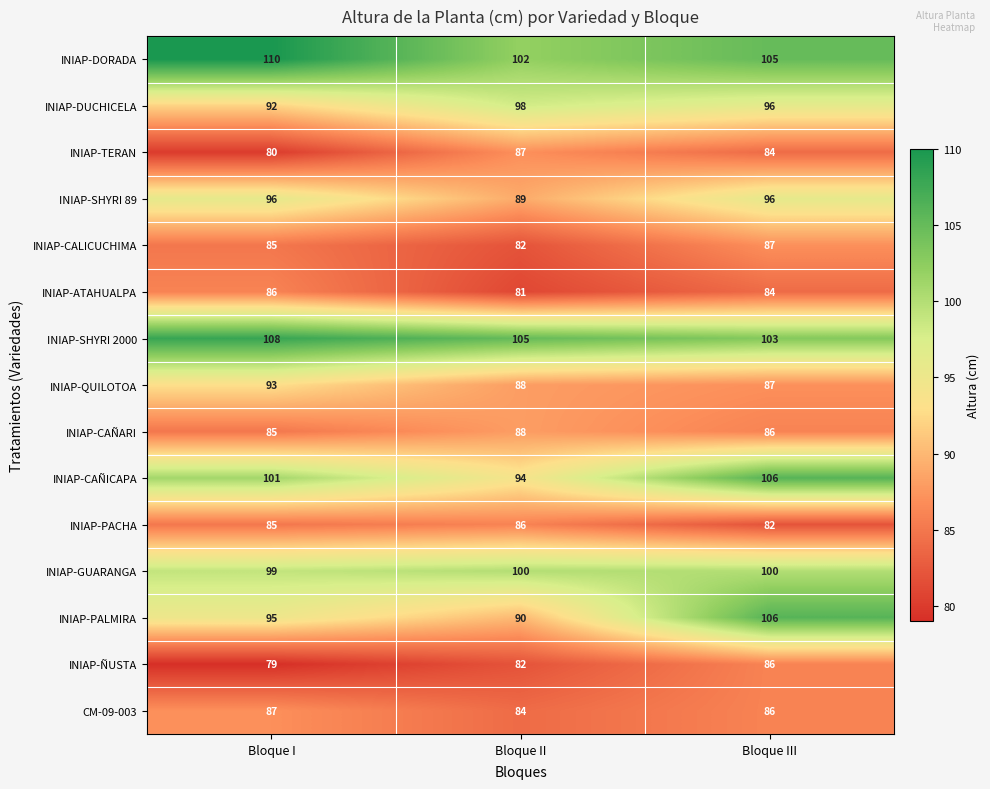

How many INIAP-ATAHUALPA values are between 81 and 86?

3